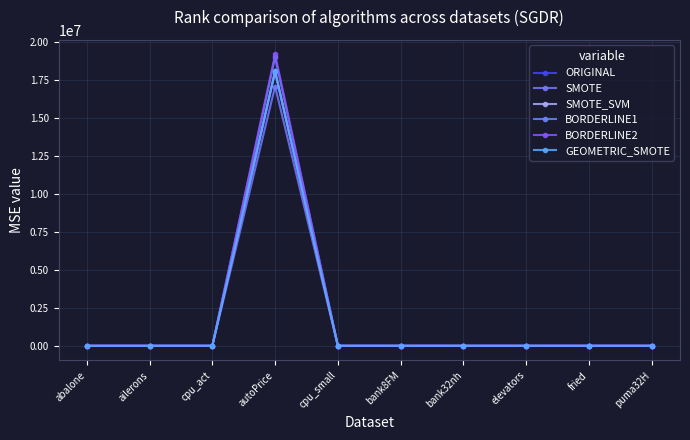

In ORIGINAL, how many points are higher than both neighbors (excluding endpoints)?

3